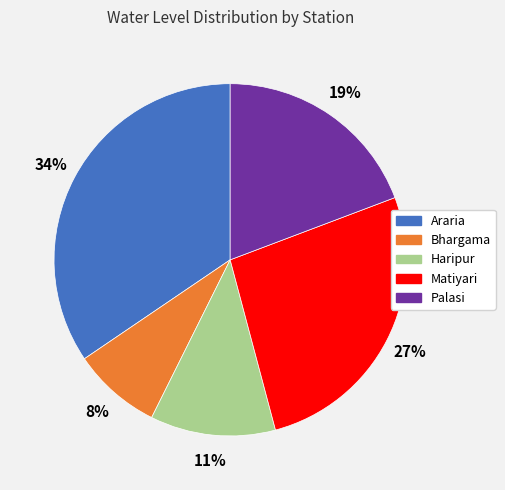

Rank the categories by value from highest to lowest.

Araria, Matiyari, Palasi, Haripur, Bhargama